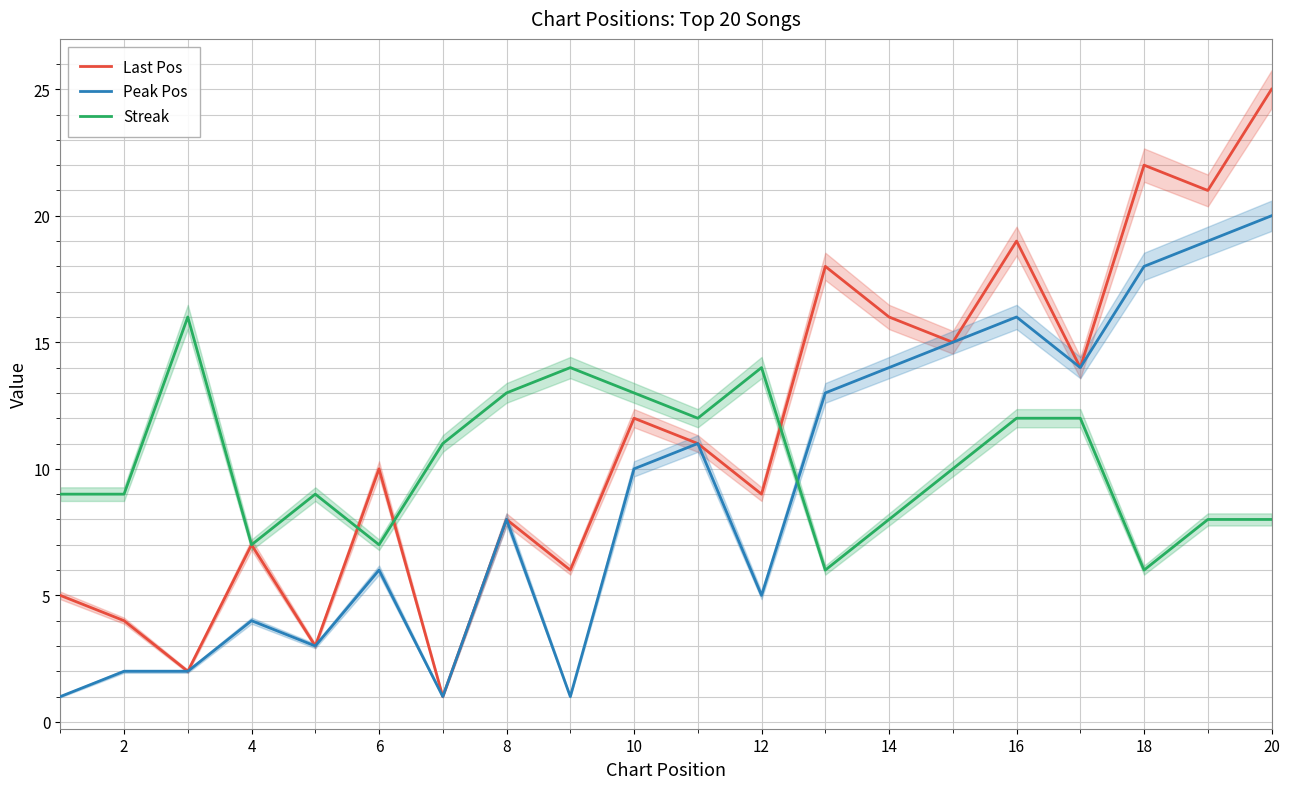

Reading right to left, list all the values displayed in this chart.

Last Pos: 25	21	22	14	19	15	16	18	9	11	12	6	8	1	10	3	7	2	4	5
Peak Pos: 20	19	18	14	16	15	14	13	5	11	10	1	8	1	6	3	4	2	2	1
Streak: 8	8	6	12	12	10	8	6	14	12	13	14	13	11	7	9	7	16	9	9